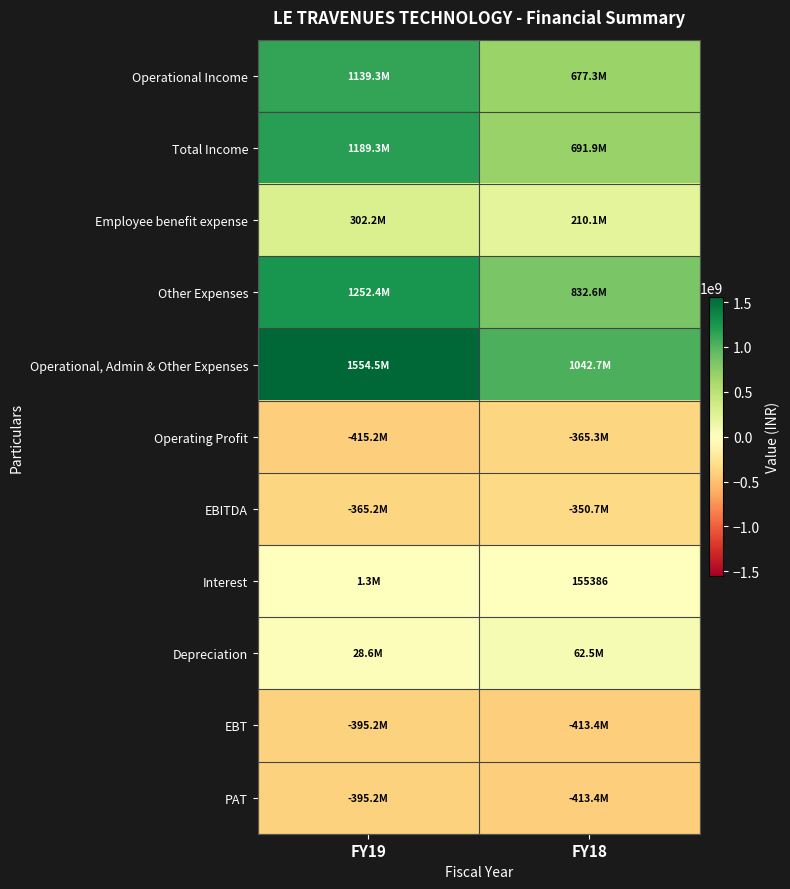

Between FY19 and FY18, which is larger?

FY19